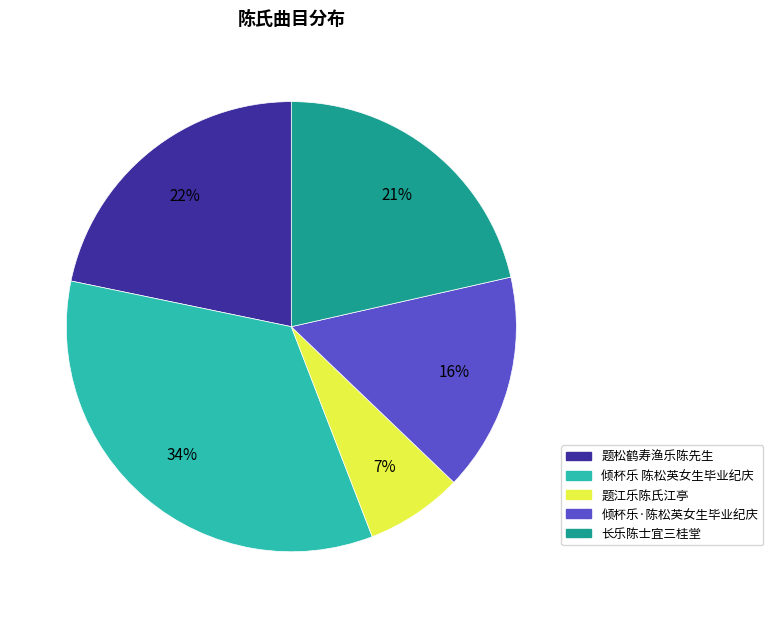

Does any single category account for the majority?

No